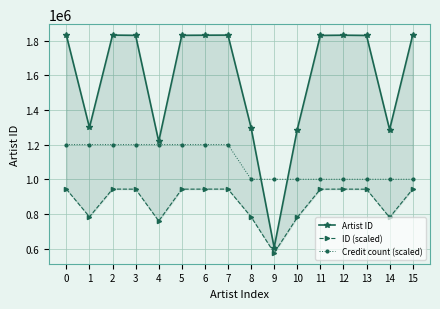

What is the value of the Credit count (scaled) point at the 13th from the left?

1000000